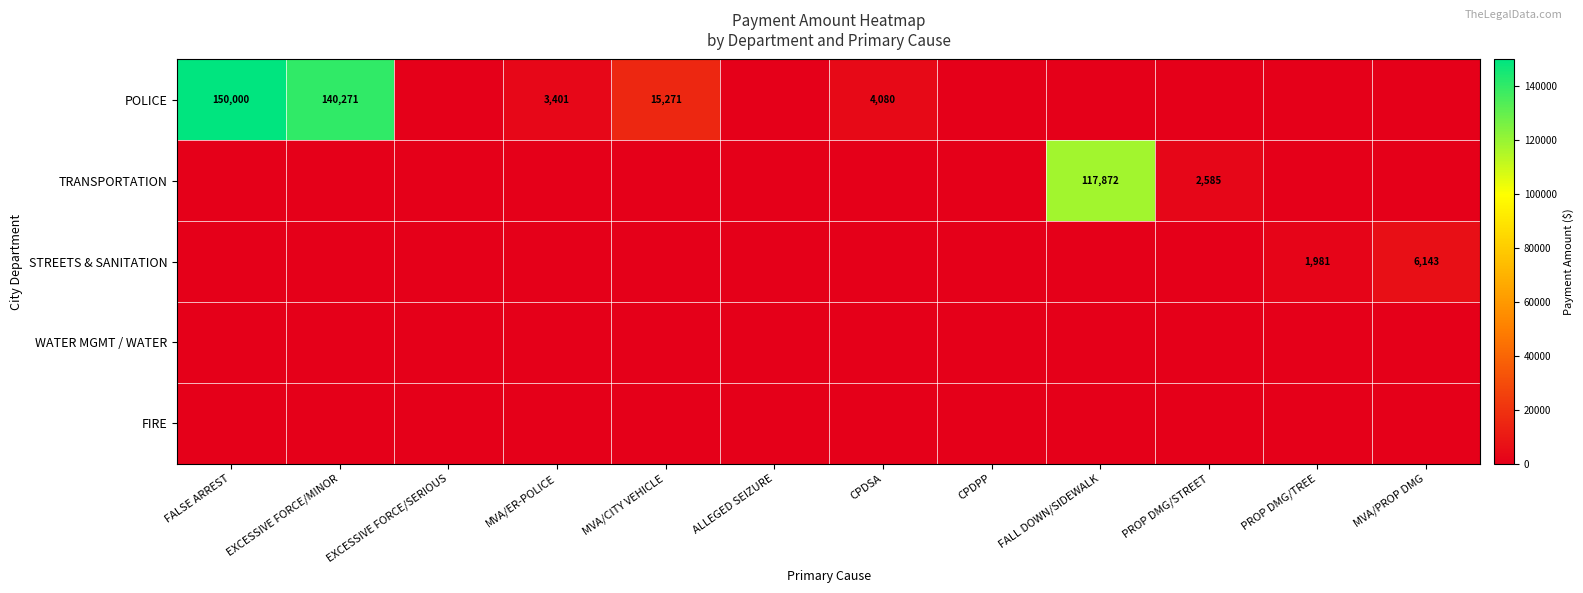

The POLICE series shows 898 at CPDSA. True or false?

False